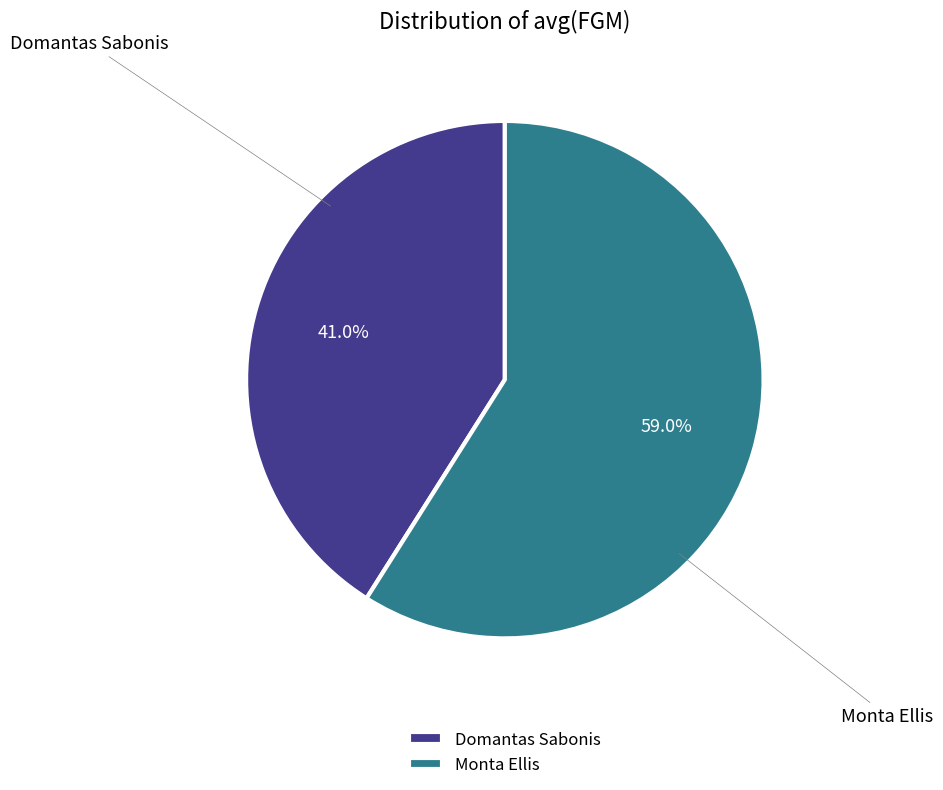

To the nearest percent, what is the average slice percentage?

50%